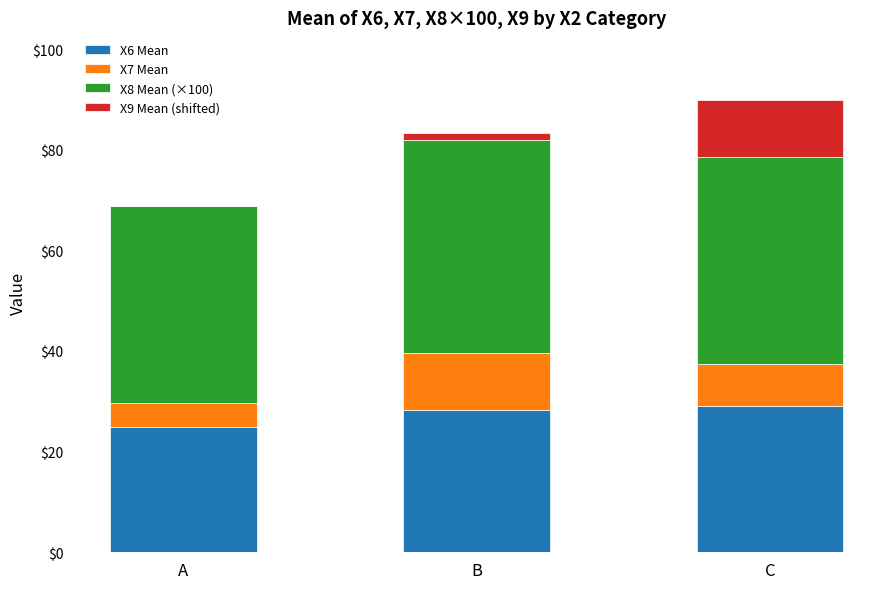

Read the X6 Mean value at B.

28.2